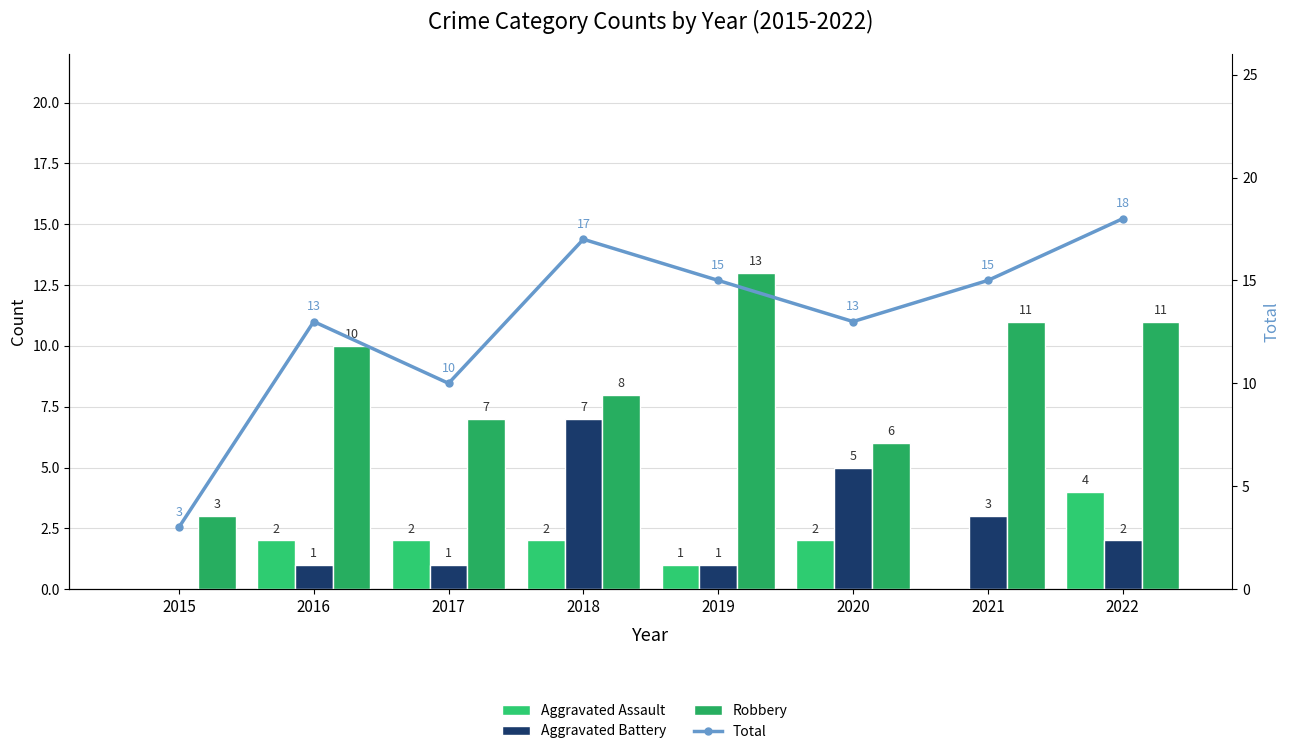

List the series in order of their peak value, highest first.

Total, Robbery, Aggravated Battery, Aggravated Assault